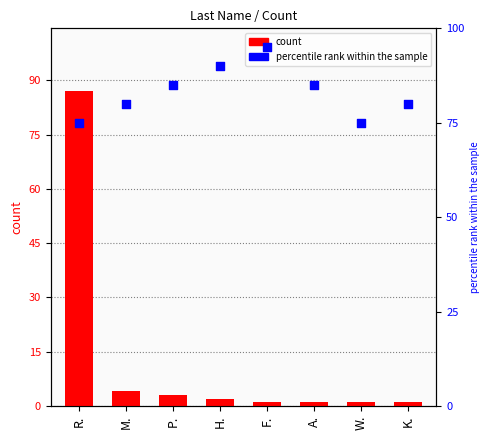

Which series has the largest total across all categories?

percentile rank within the sample